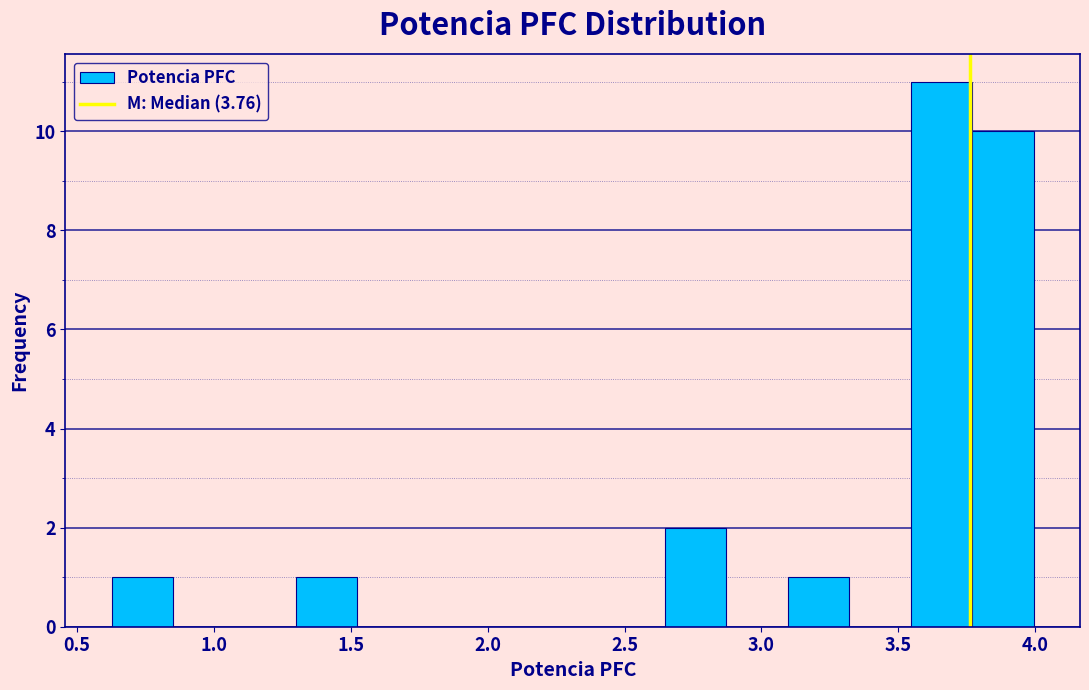

How tall is the bar that spans 1.30 to 1.50 on the x-axis? Neither the bar edges nor the heights are printed on the chart, so give them approximately, as read against the axes.

1